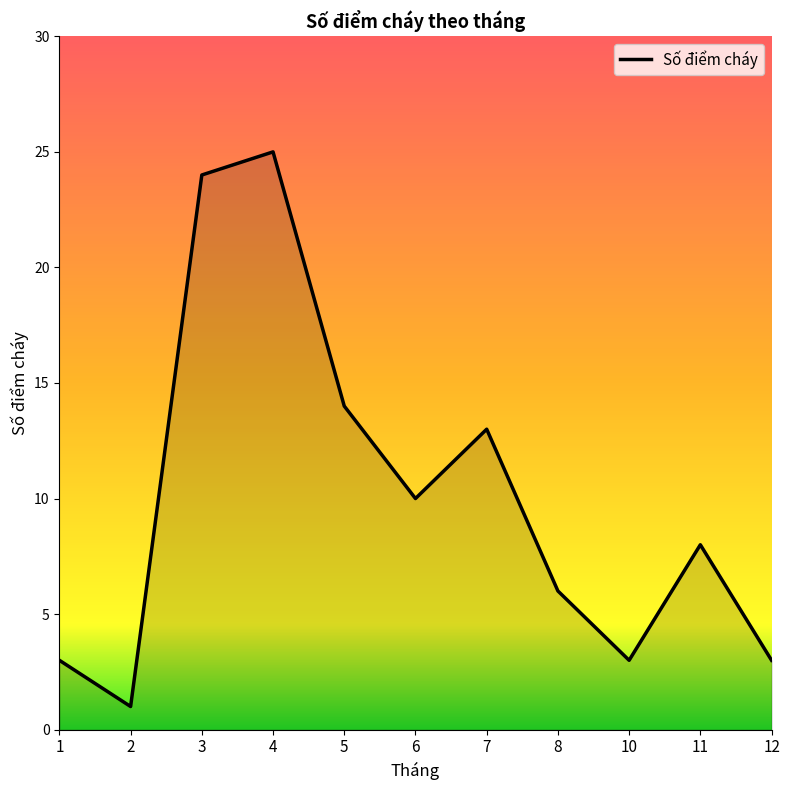

What is the change in value from 4 to 6?

-15